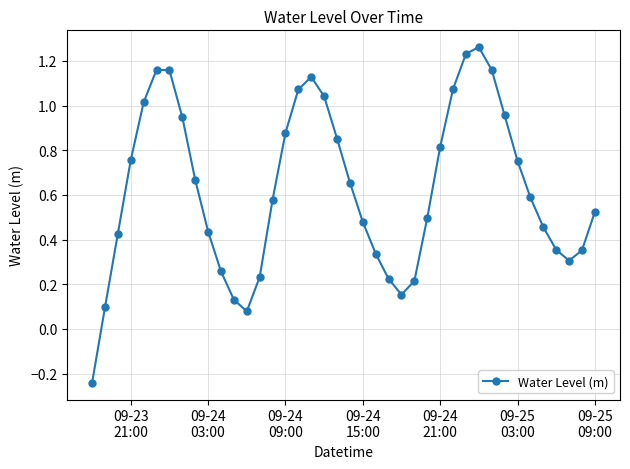

What is the sum of all values?

25.1